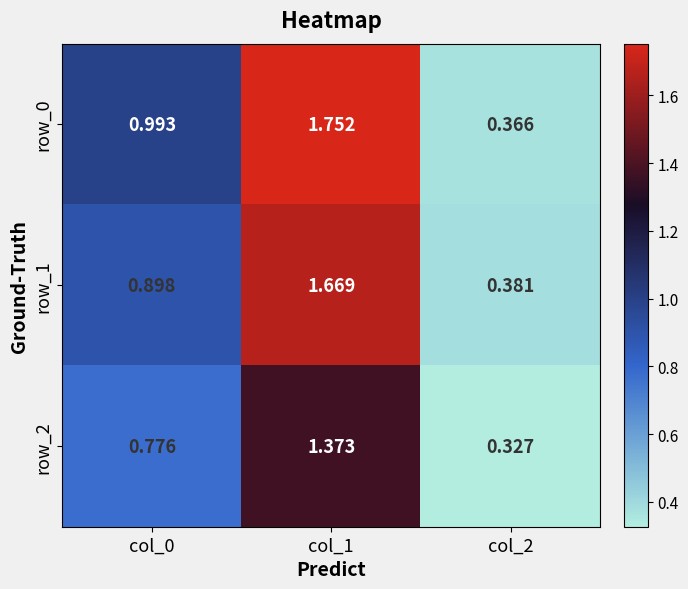

Which category has the lowest value across all series?

col_2